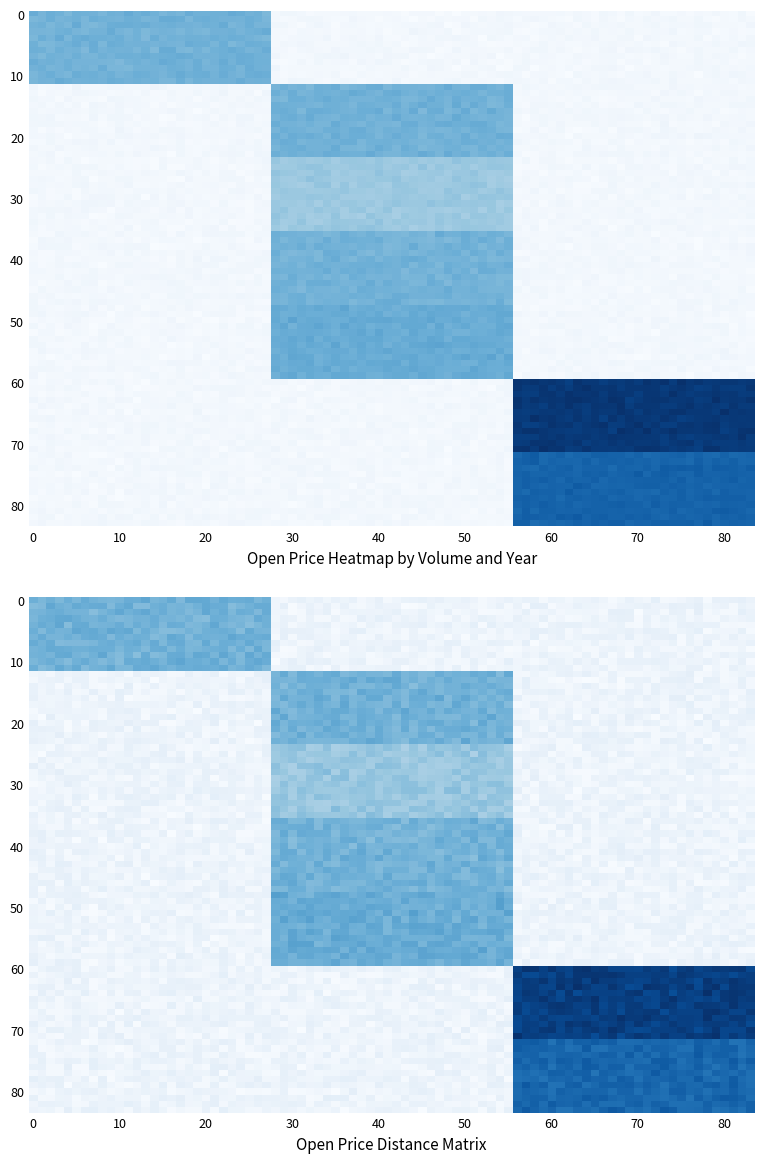

At how many categories does at least one series exceed 4?

3